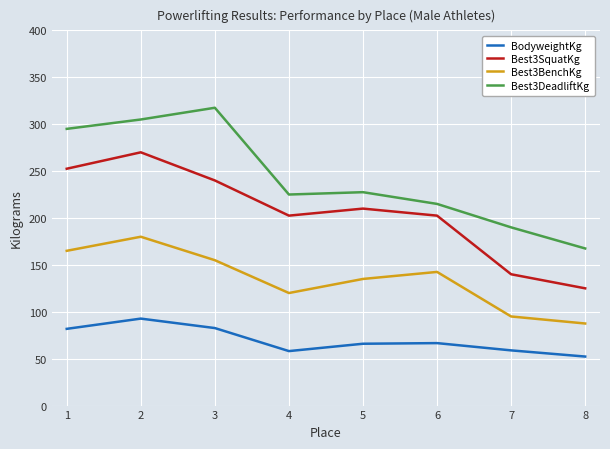

The value of Best3SquatKg at 8 is 125.0. True or false?

True